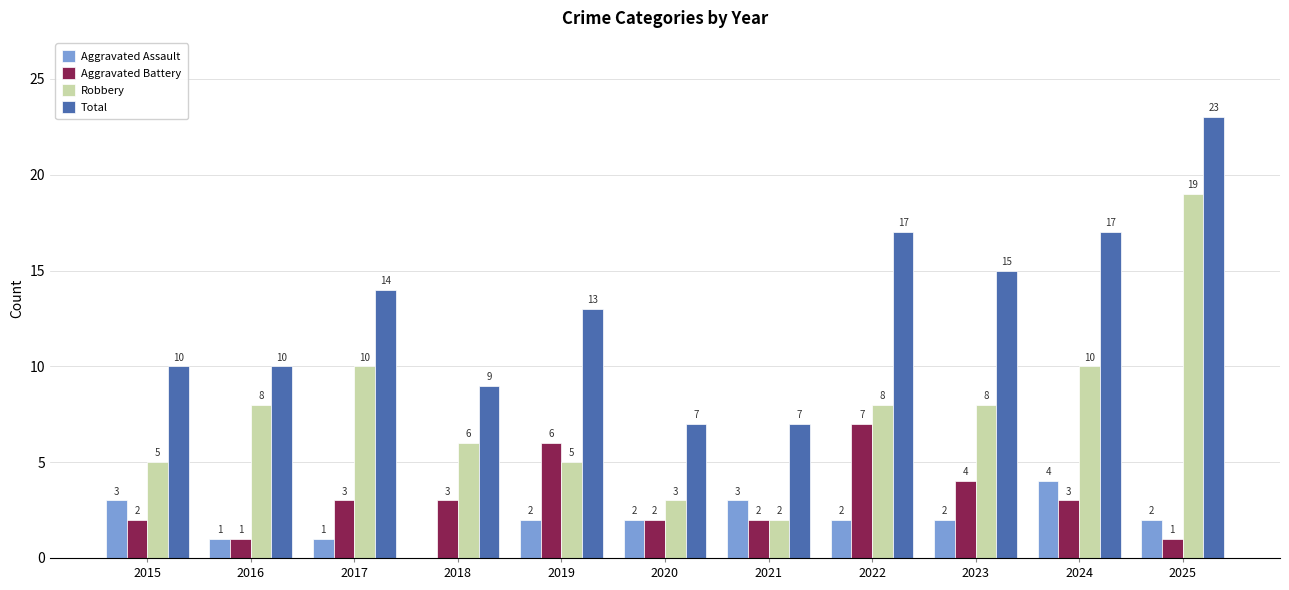

Which category has the highest value across all series?

2025